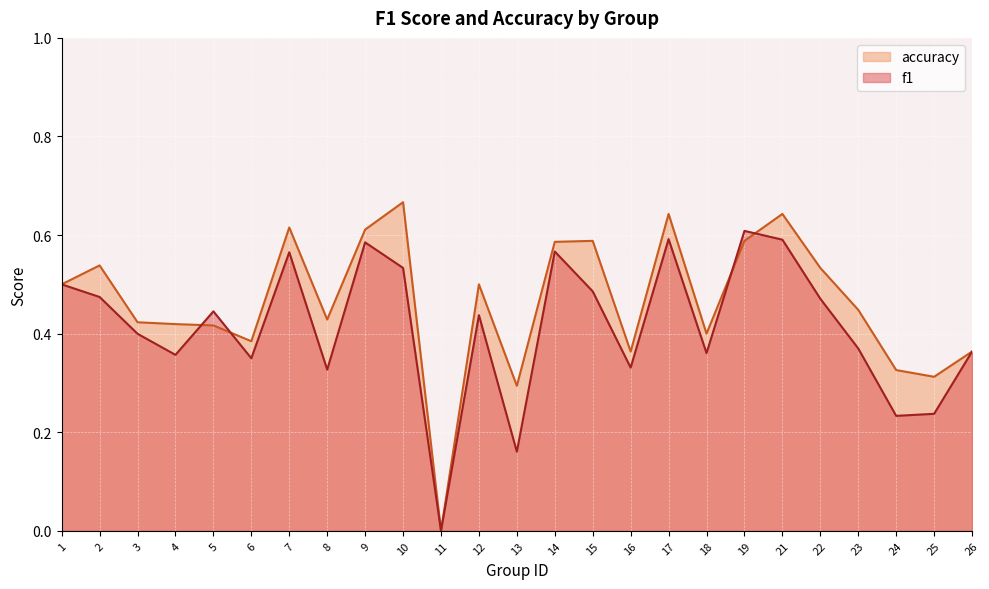

How many categories are shown in the chart?

25